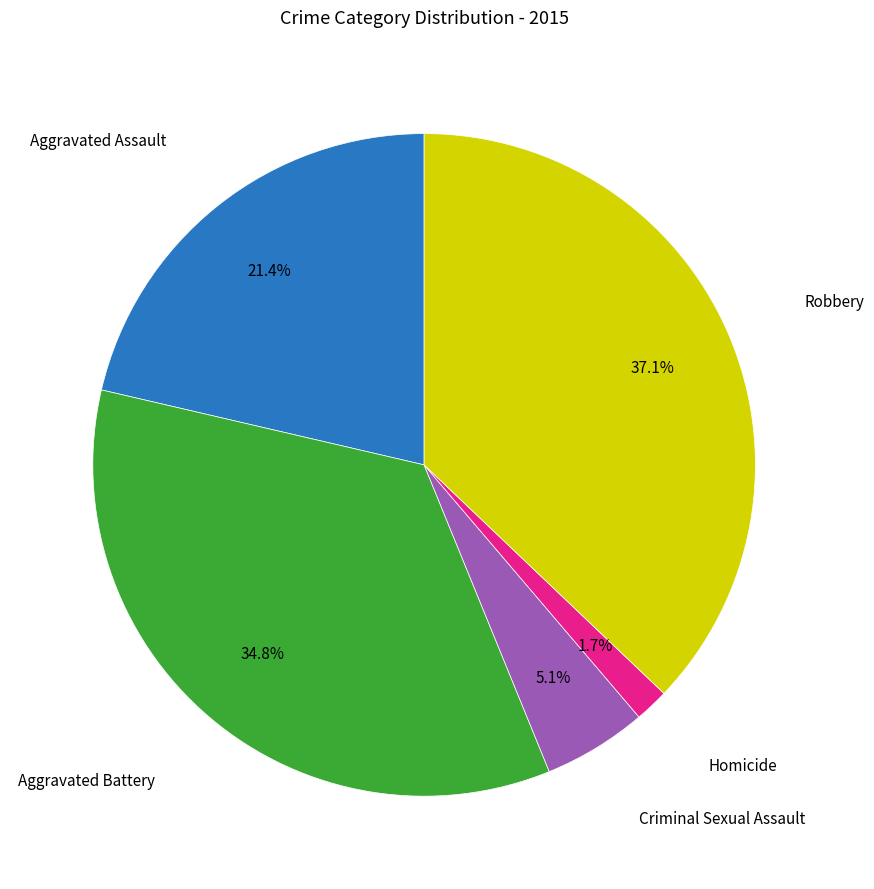

Is there any slice that represents more than half of the pie?

No